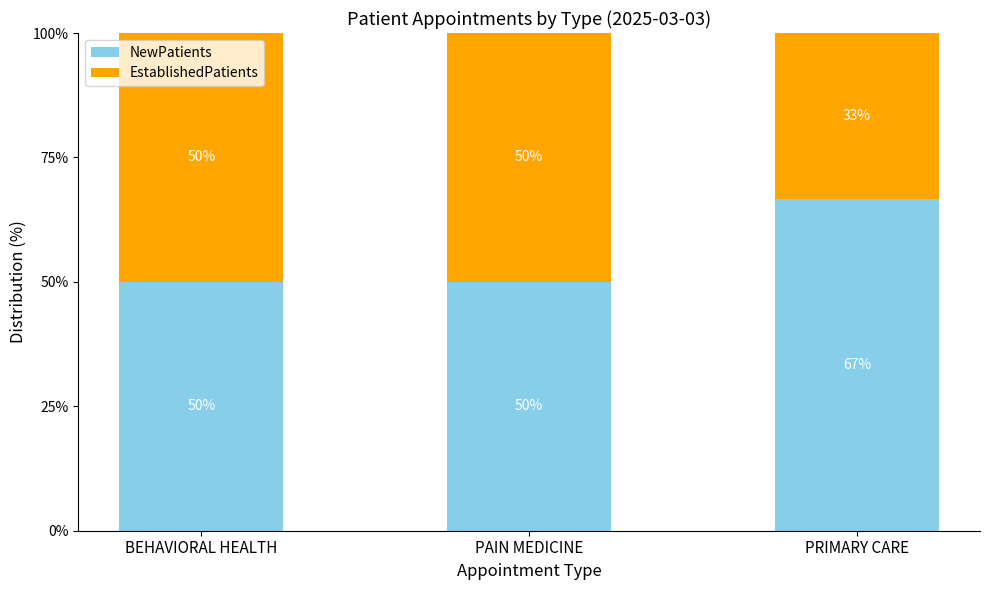

What is the minimum value for NewPatients?

50.0